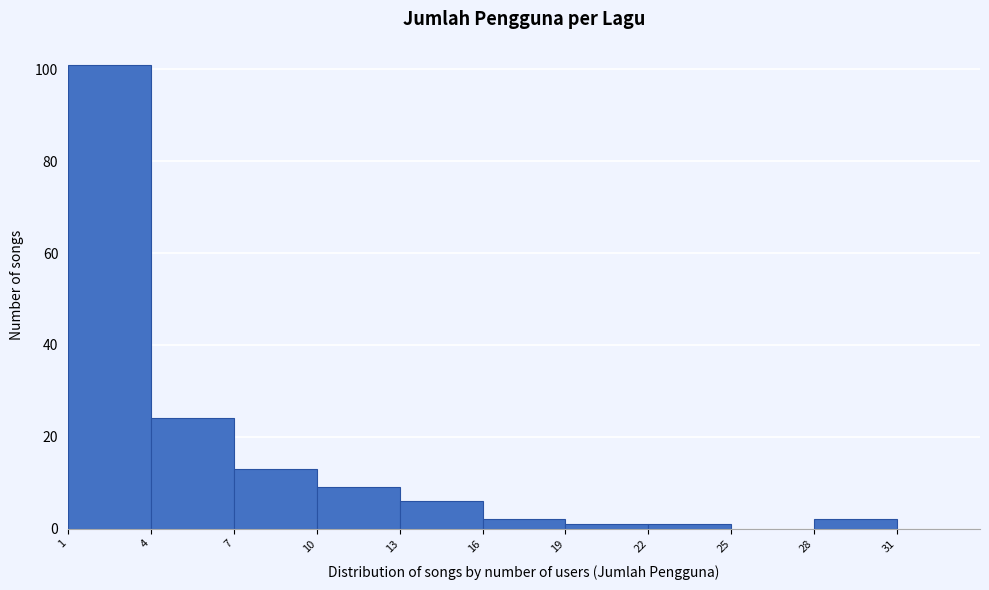

Which range on the x-axis has the tallest bar?

1 to 4